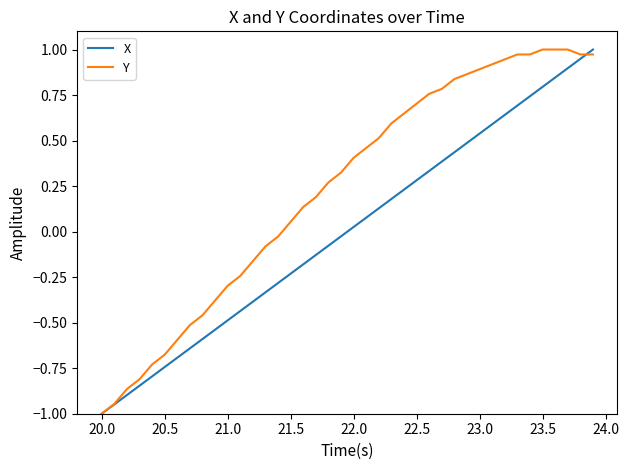

True or false: X and Y intersect in this chart.

True